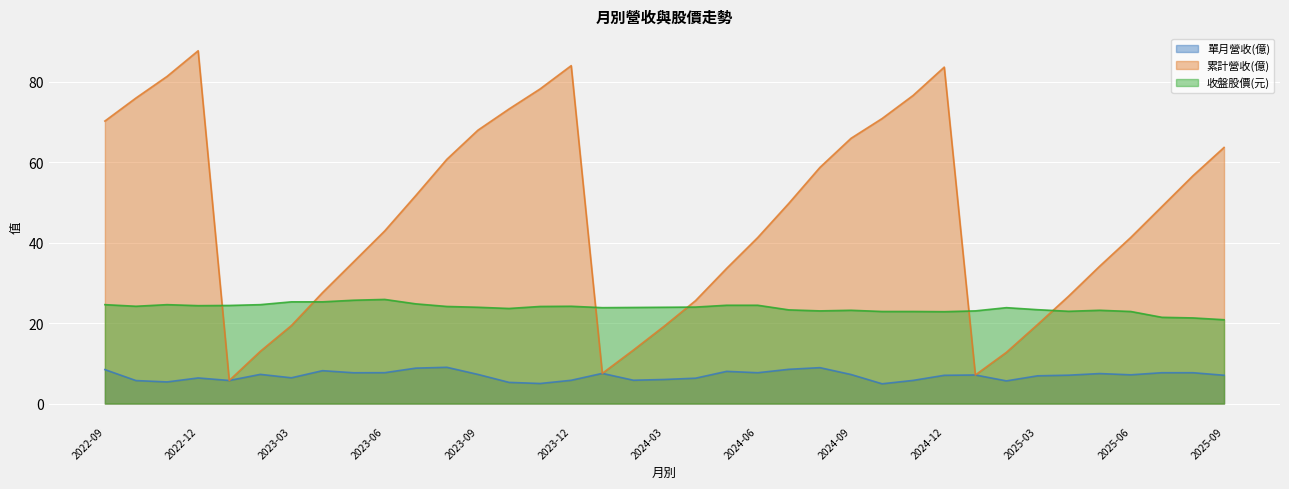

List the series in order of their overall mean, highest first.

累計營收(億), 收盤股價(元), 單月營收(億)